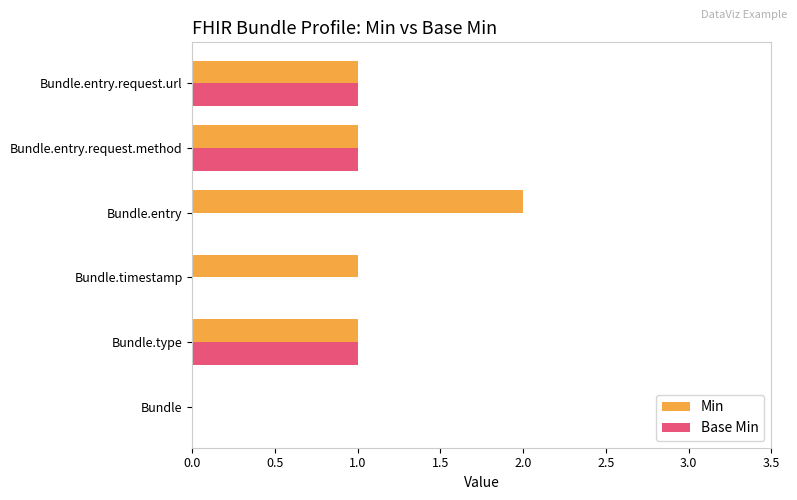

The Base Min series shows 1 at Bundle.entry.request.method. True or false?

True